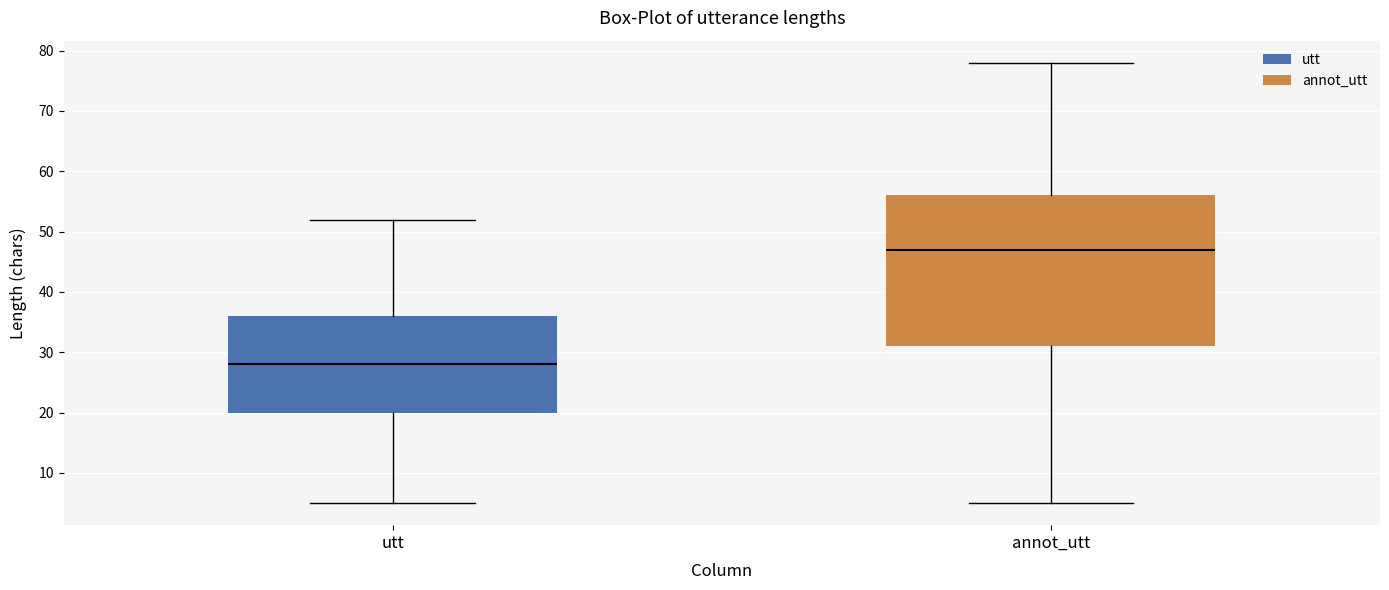

Where does the median line of the box for annot_utt sit on the y-axis? The values are not printed on the chart, so give them approximately, as read against the axis.

47